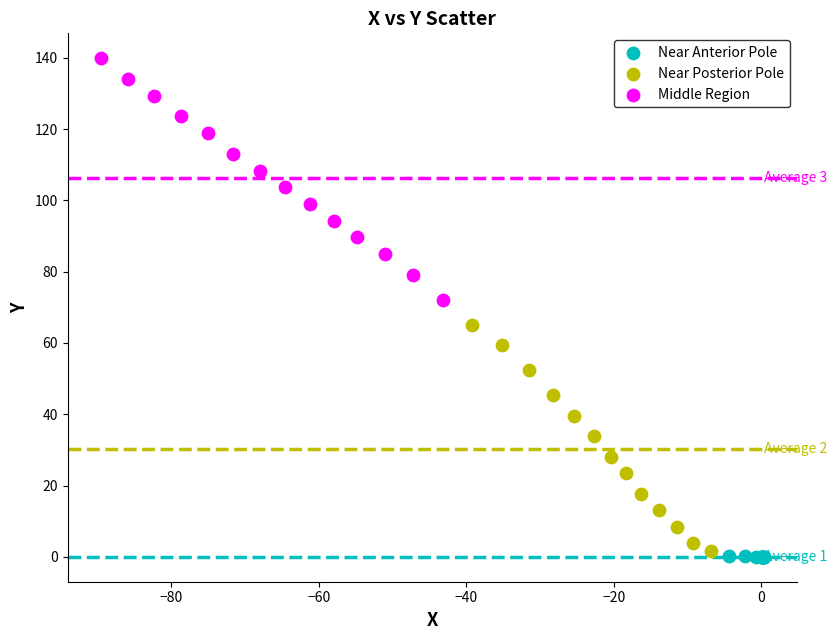

What are all the series names shown in the legend?

Near Anterior Pole, Near Posterior Pole, Middle Region